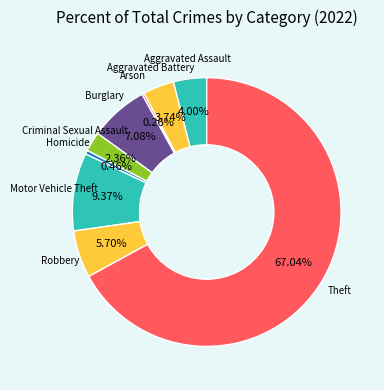

Approximately how many times larger is the value at Criminal Sexual Assault compared to Motor Vehicle Theft?

0.3